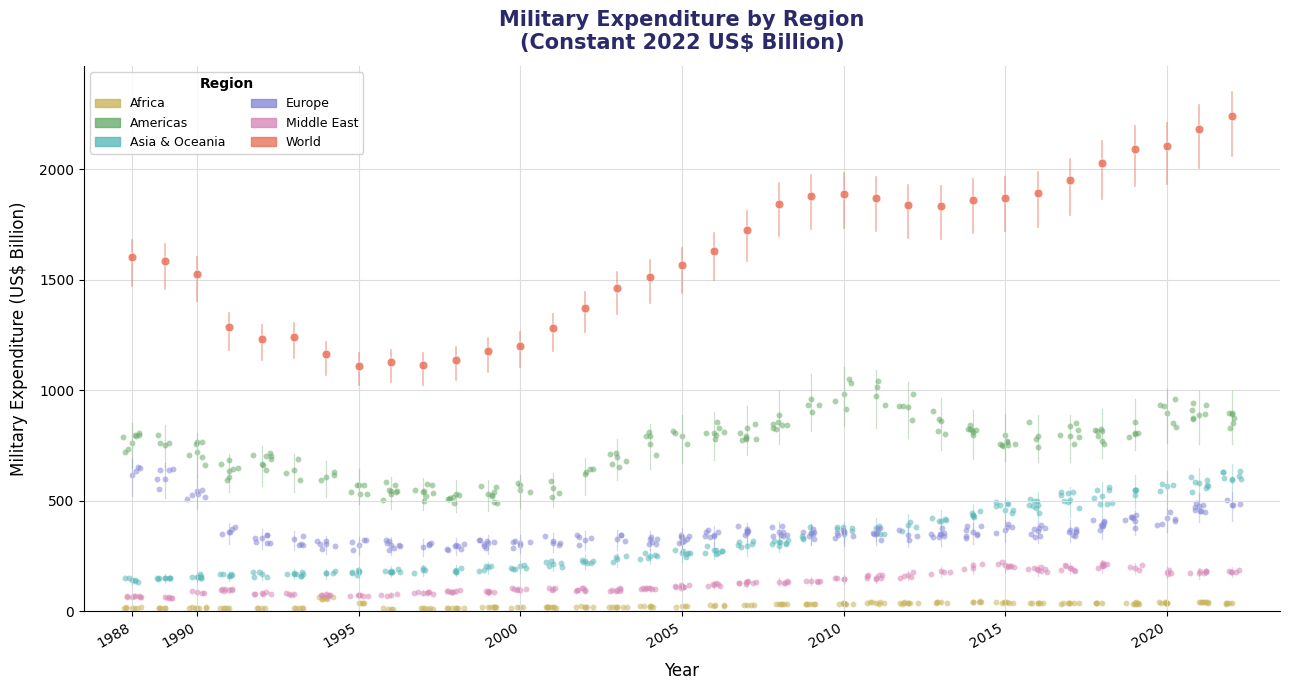

Which series has the largest Y range (max minus min)?

World